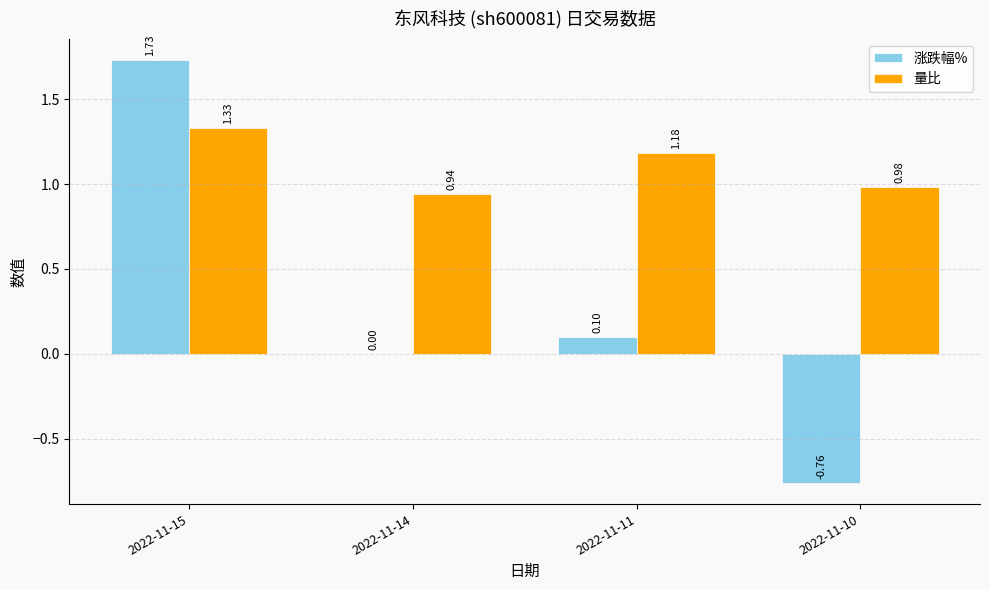

Between 2022-11-14 and 2022-11-11, which series saw the biggest shift?

量比